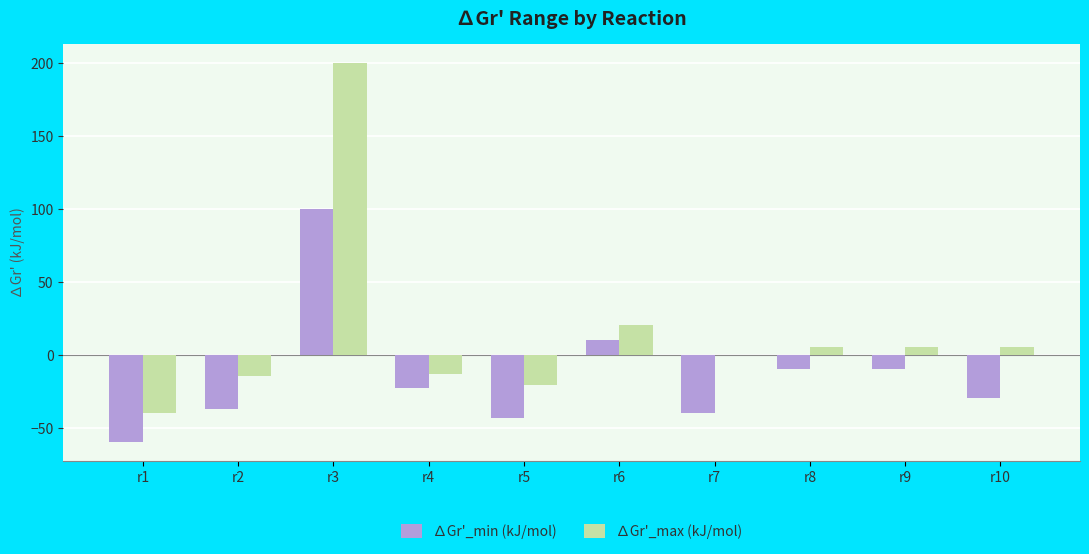

At which label does ∆Gr'_max (kJ/mol) first exceed 5?

r3